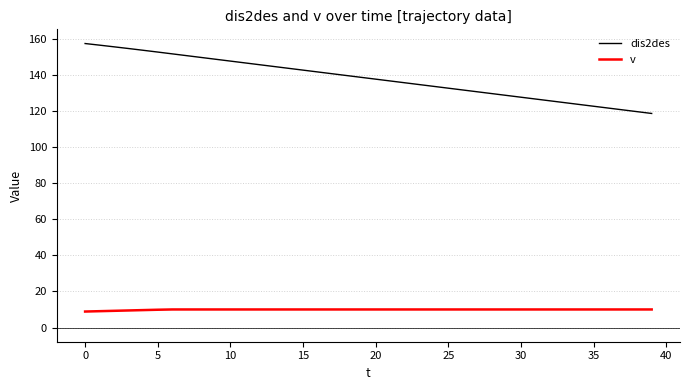

True or false: dis2des and v intersect in this chart.

False